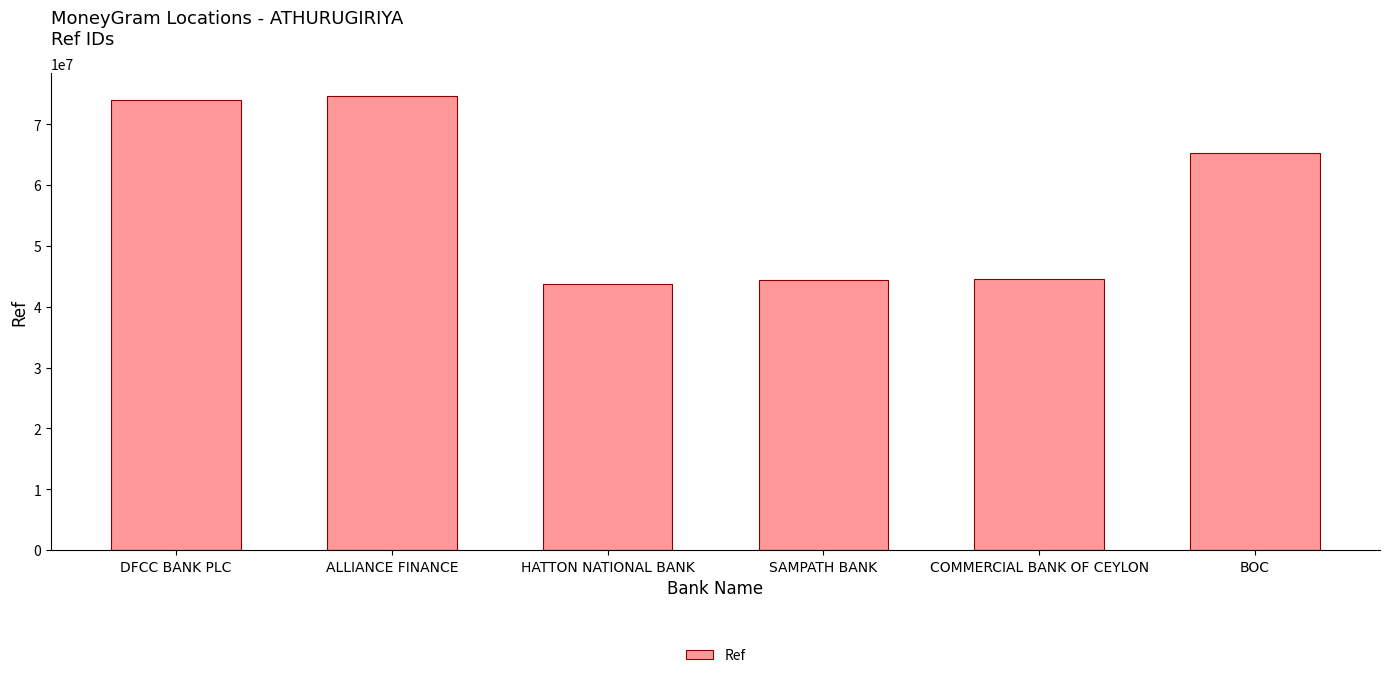

What is the maximum value shown in the chart?

74700093